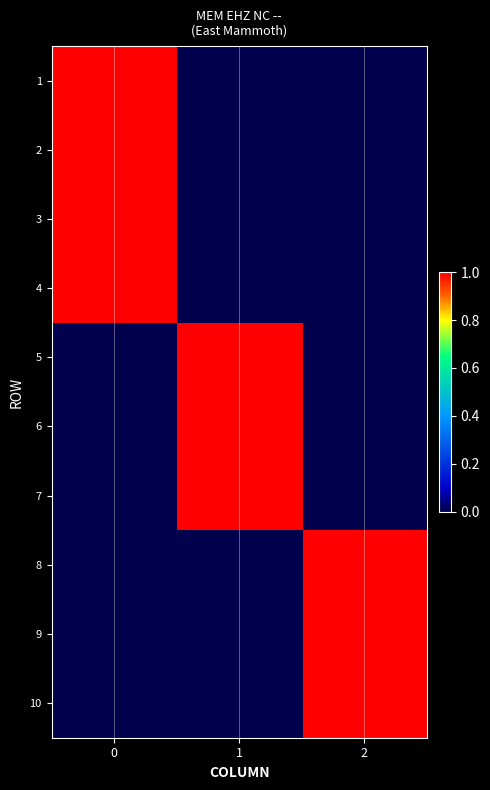

What is the greatest value displayed?

1